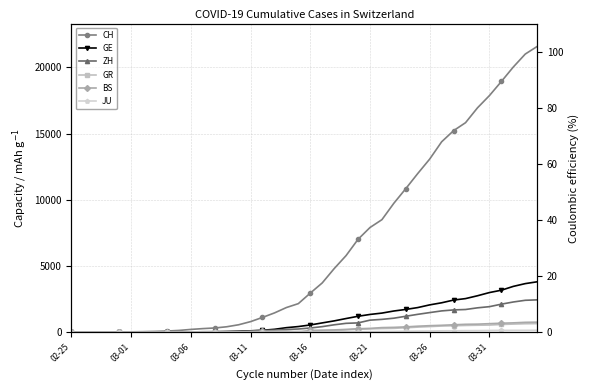

True or false: JU and ZH cross at least once.

False